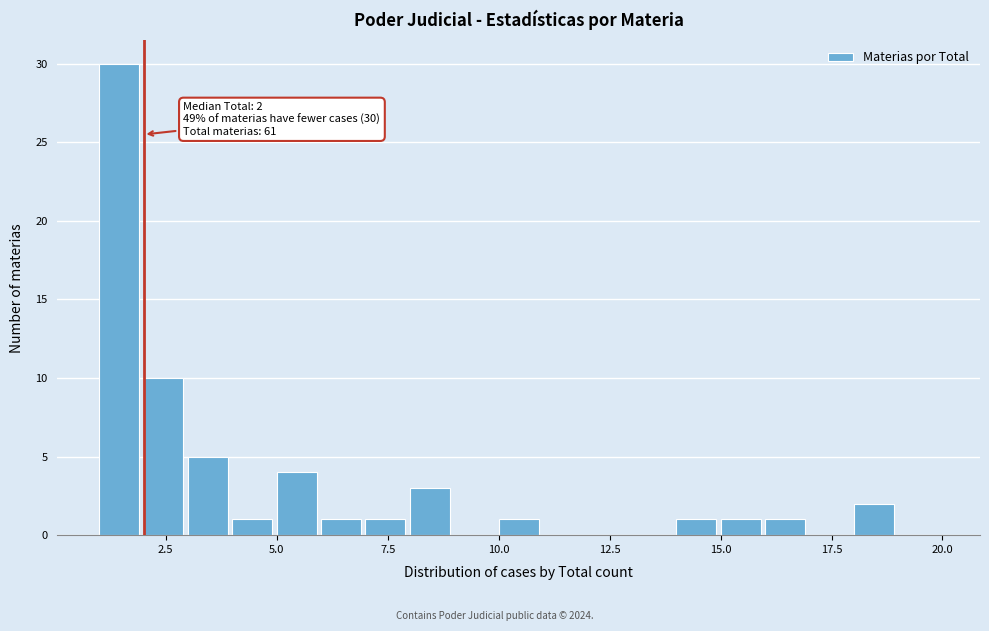

Around what value on the x-axis is the tallest bar? Give the approximate position of its centre, as read against the axis.

1.5